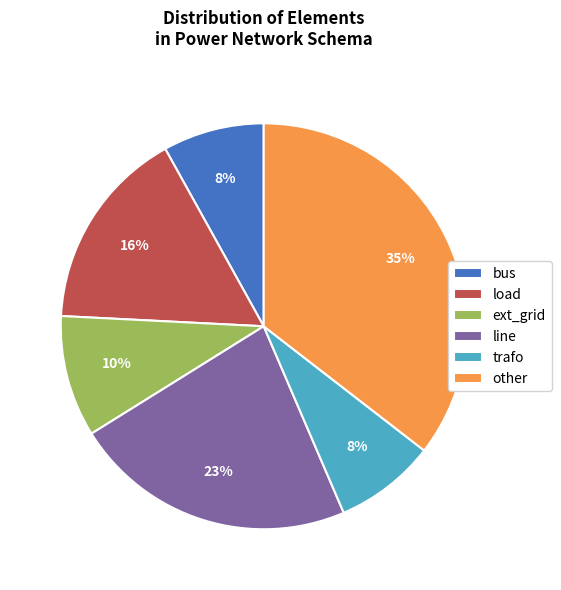

To the nearest percent, what portion does trafo represent?

8%